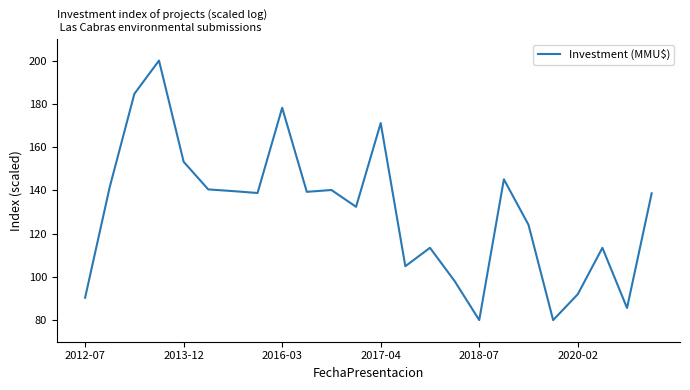

How many series are shown in this chart?

1